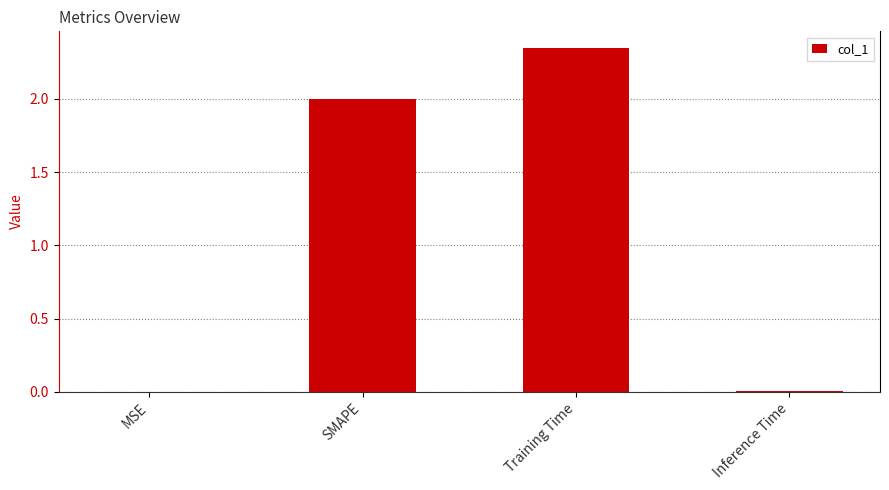

Which label corresponds to the largest value in the chart?

Training Time